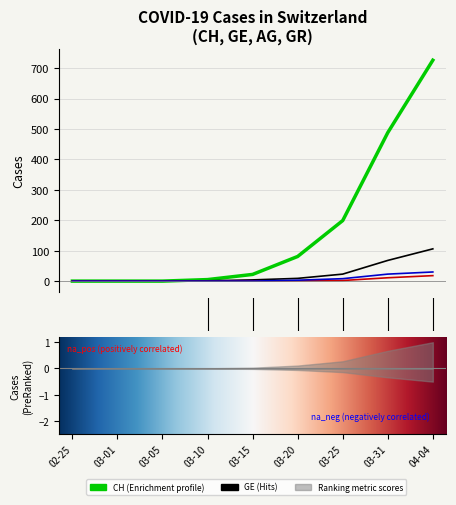

What is the spread (max minus min) of values at 4?

22